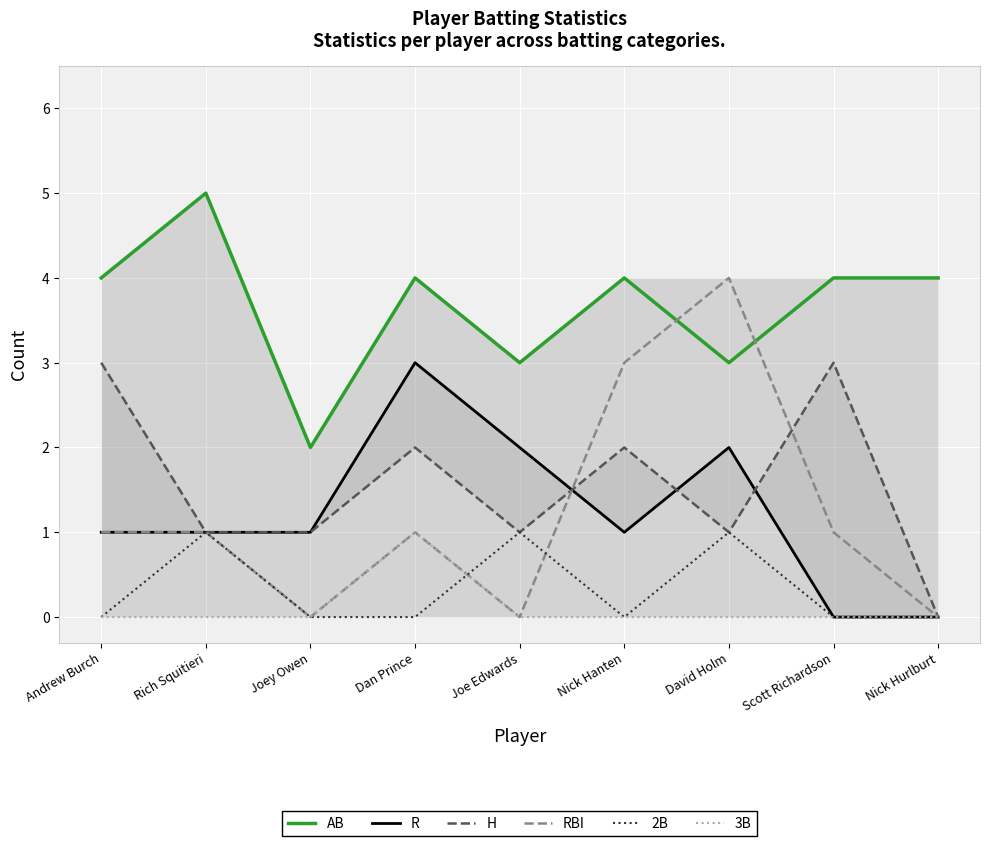

Is the value of RBI at Nick Hanten greater than the value of H at Andrew Burch?

No